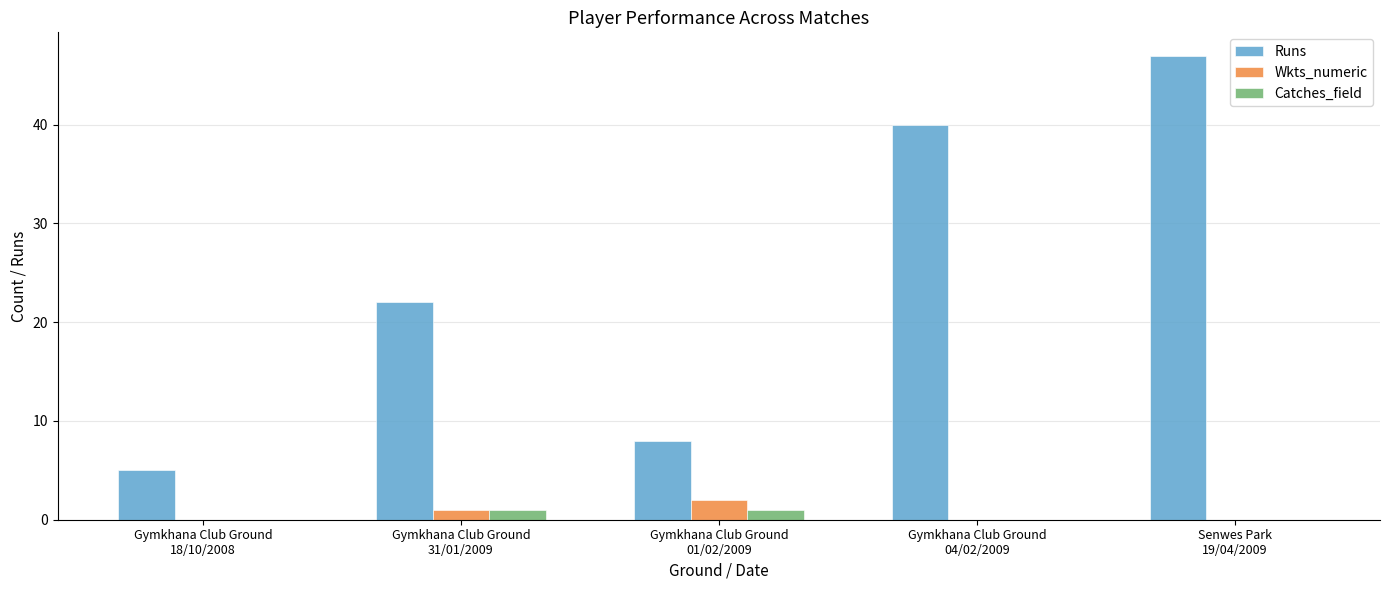

Are the bars grouped side by side (vs. stacked)?

Yes